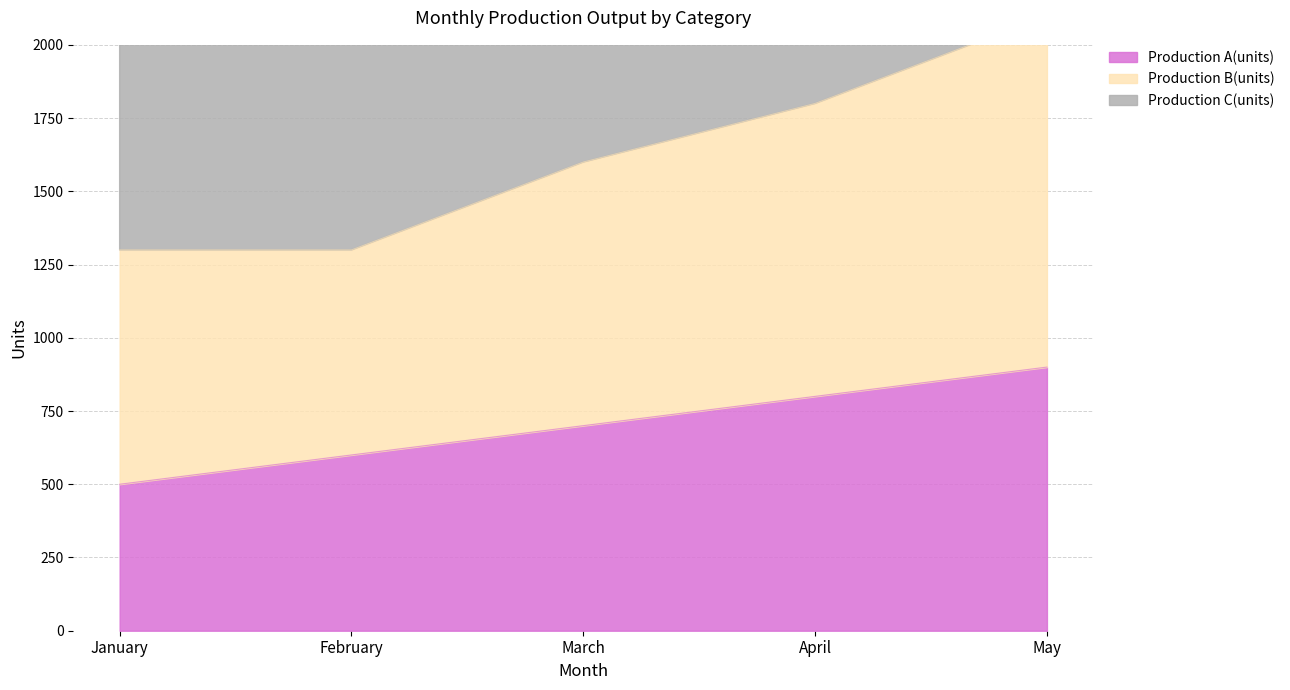

The Production C(units) series shows 3300 at April. True or false?

True